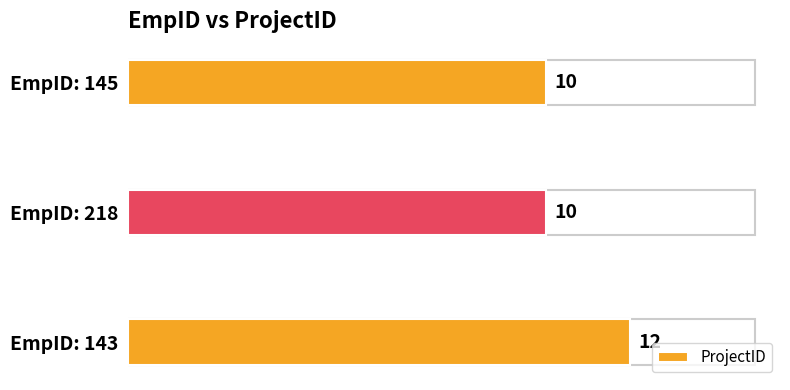

What is the maximum value shown in the chart?

12